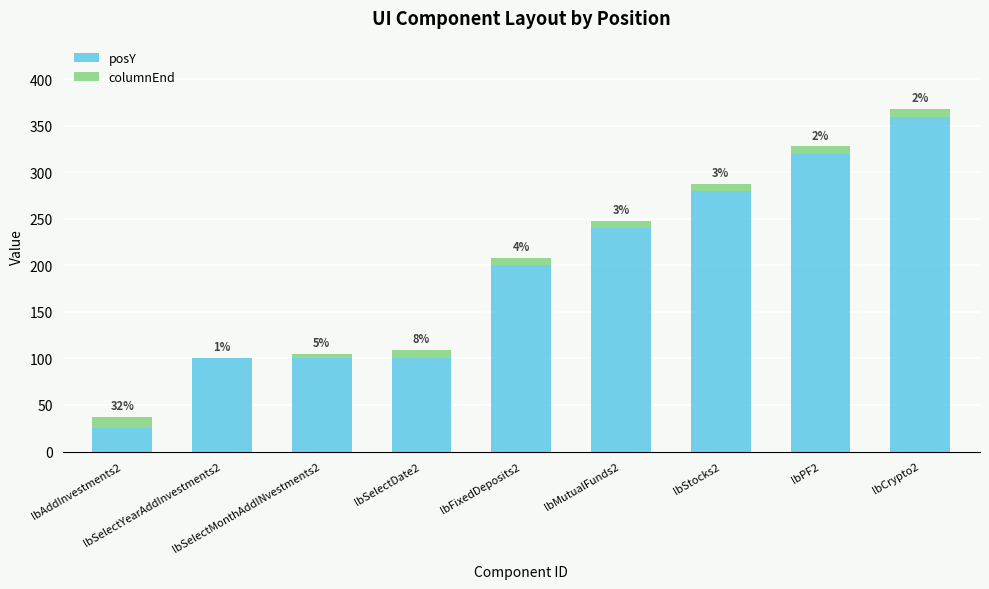

What are all the series names shown in the legend?

posY, columnEnd